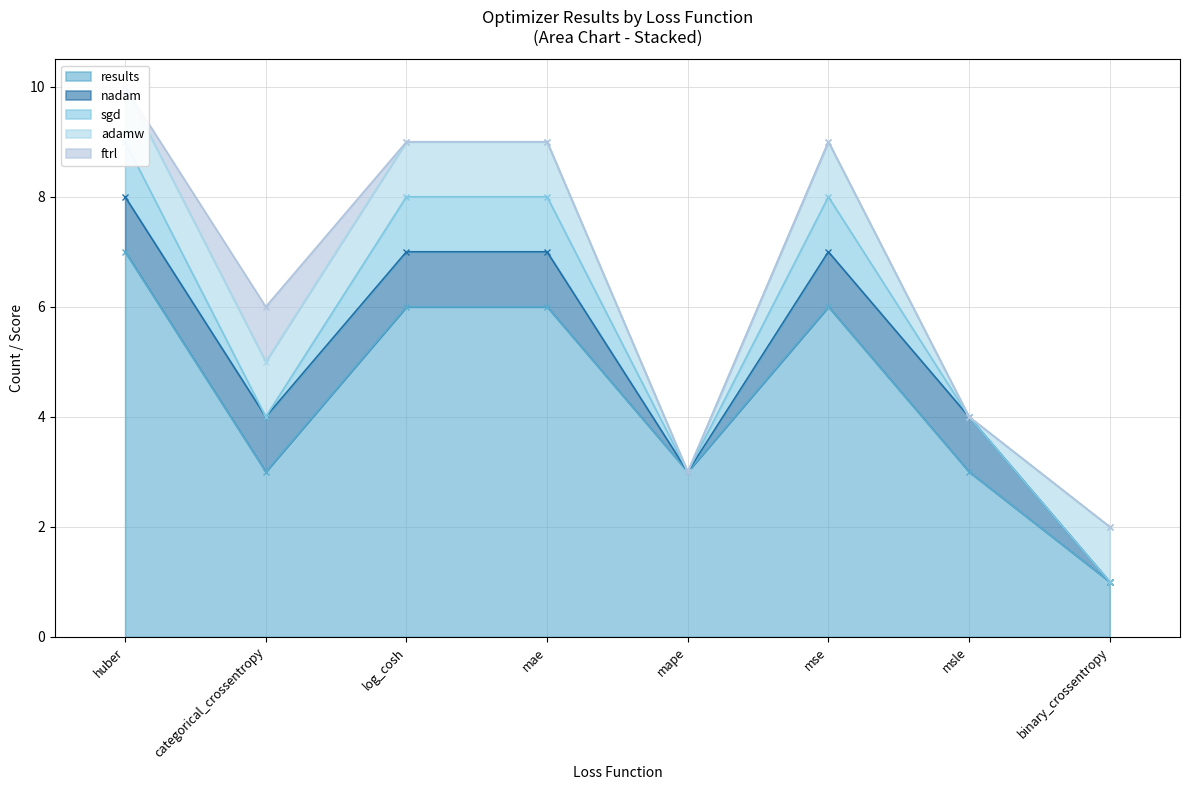

Which series has the largest total across all categories?

results